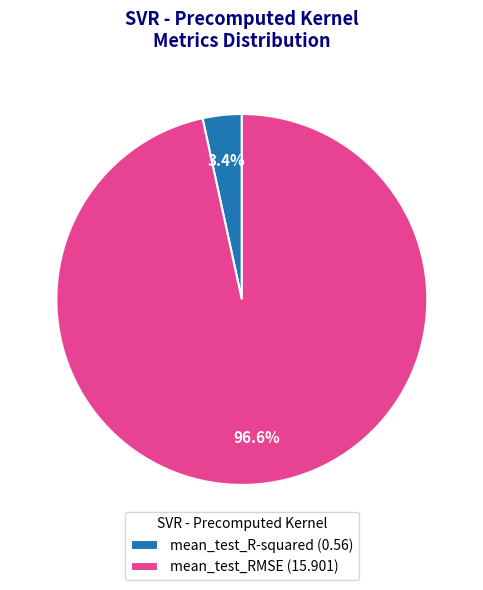

What portion of the pie excludes mean_test_RMSE (15.901)?

3.4%